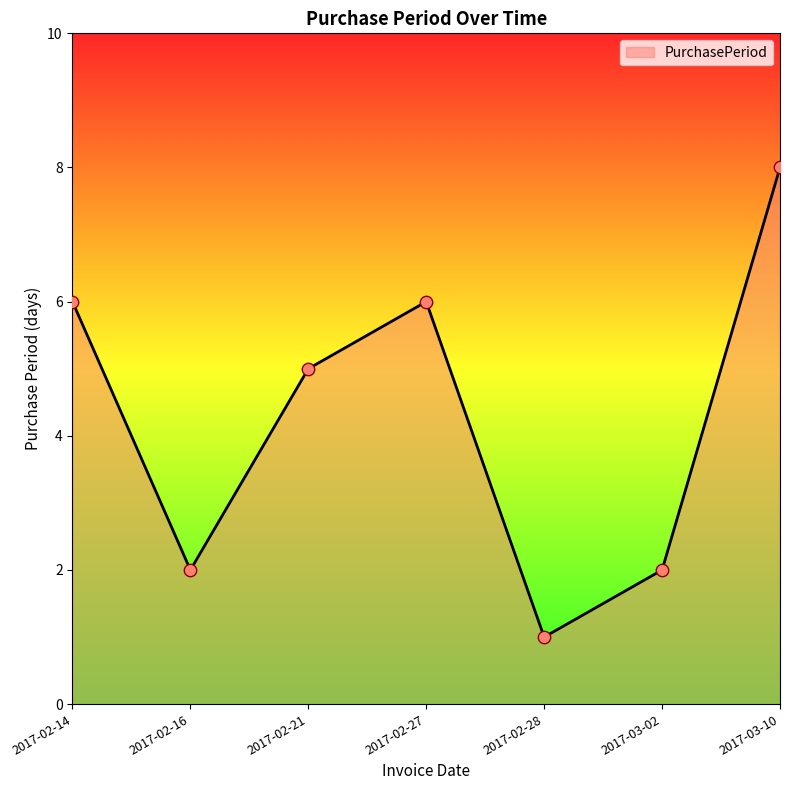

What is the change in value from 2017-02-27 to 2017-03-10?

+2